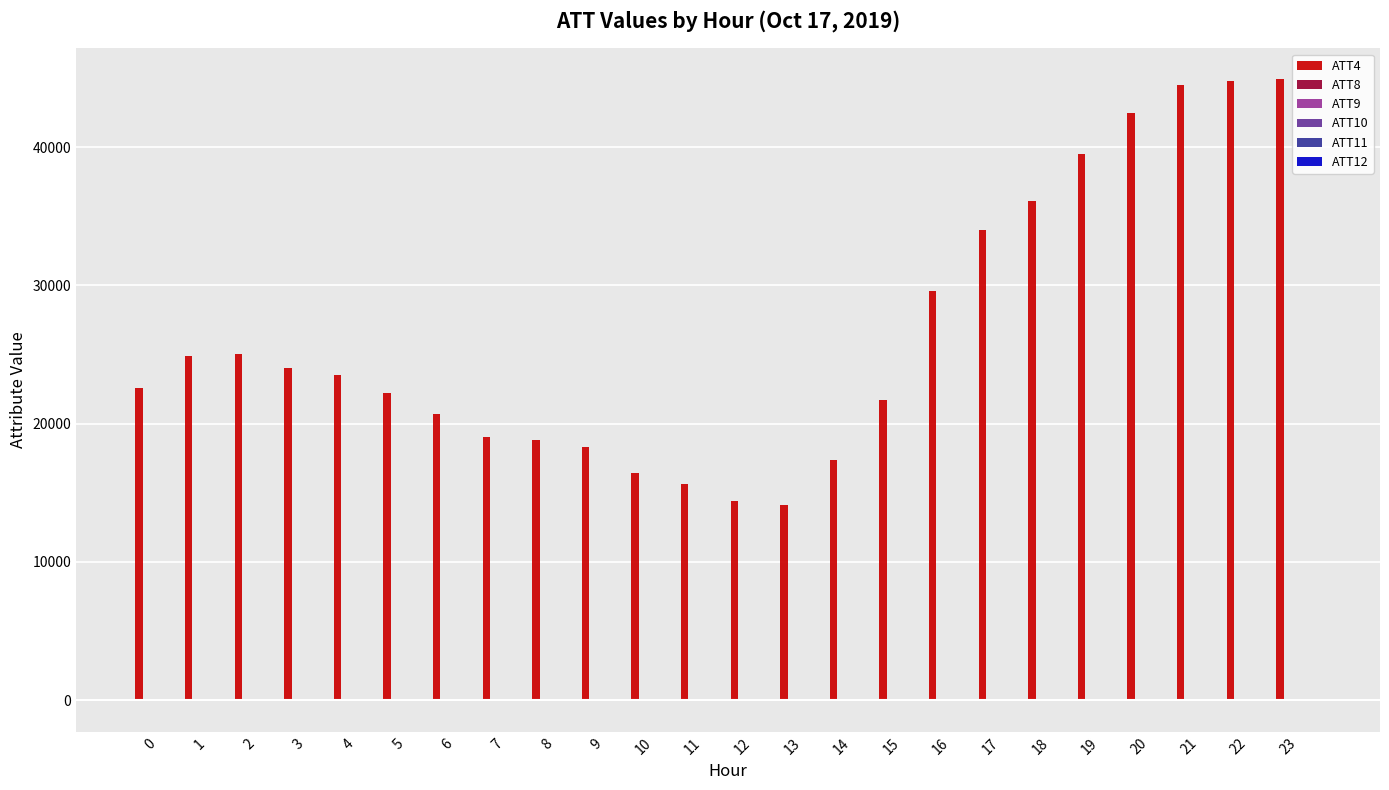

What is the spread (max minus min) of values at 3?

24022.7